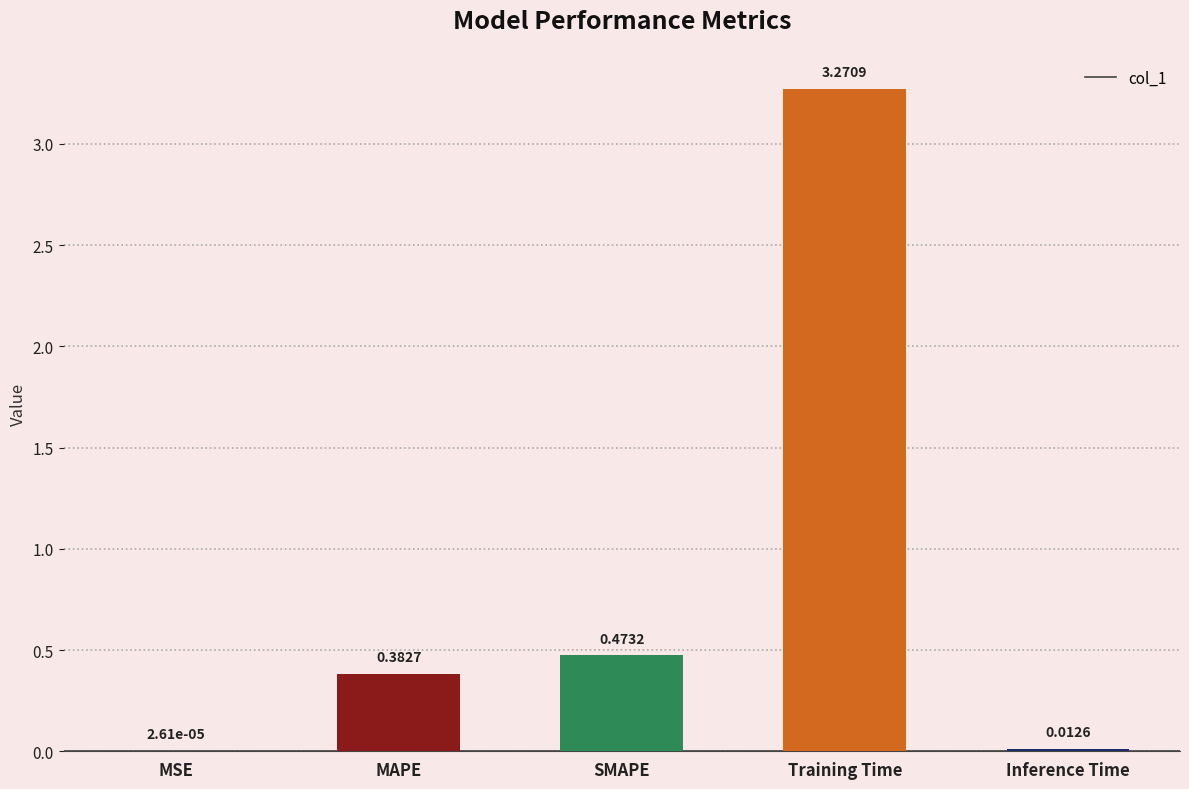

Where is the data nearest to the value 1?

SMAPE